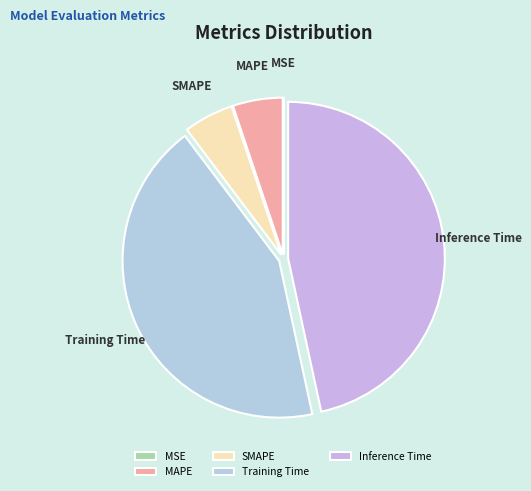

Combined, do Training Time and SMAPE account for over 50%?

No